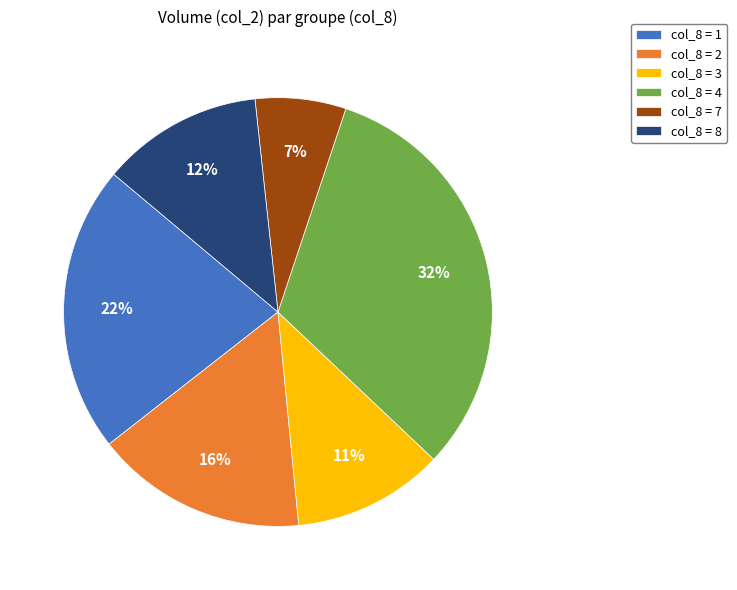

Which has a higher value, col_8 = 7 or col_8 = 1?

col_8 = 1